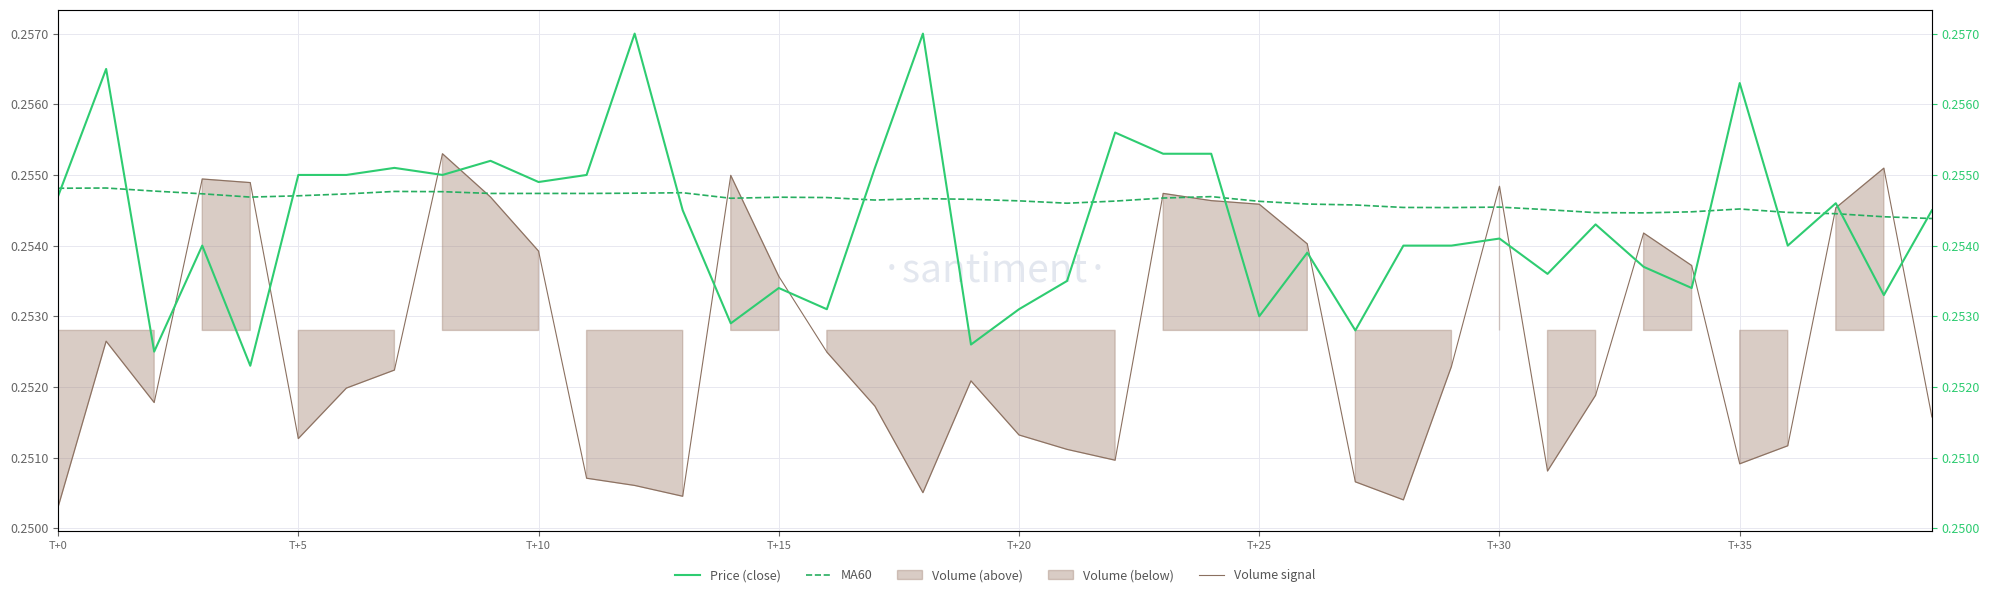

Rank the series at 12 from highest to lowest value.

Price (close), MA60, Volume signal